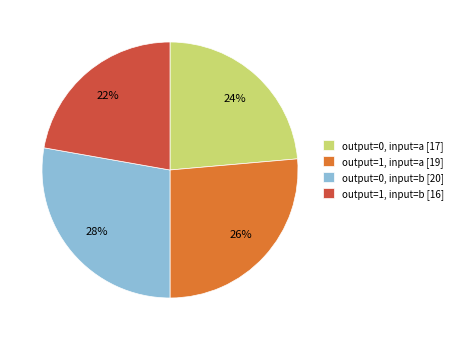

Which category has the smallest portion of the pie?

output=1, input=b